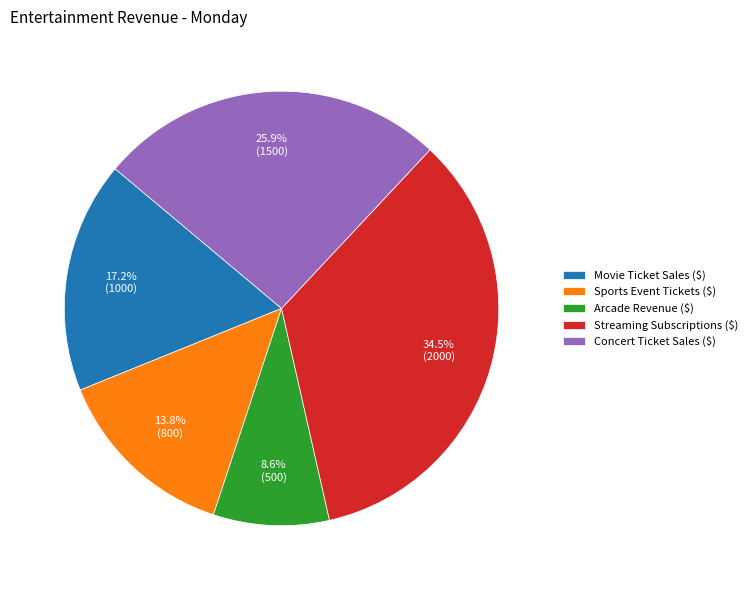

To the nearest percent, what percentage of the pie is Arcade Revenue ($)?

9%